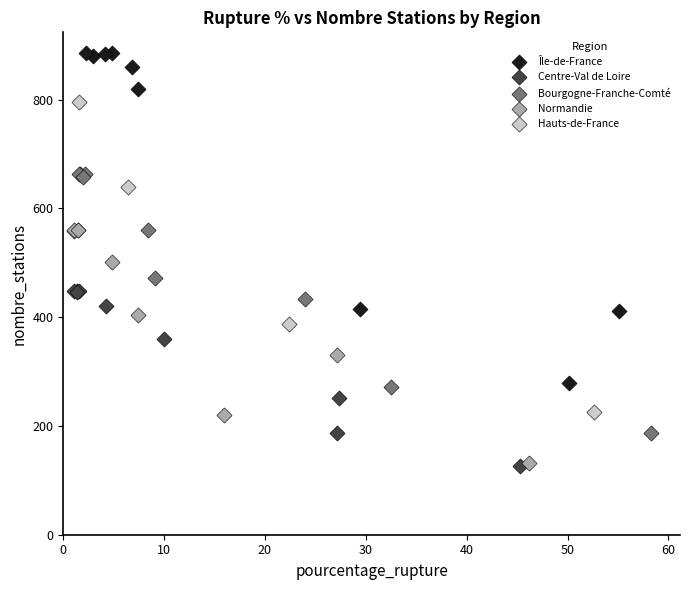

Which series has the largest Y range (max minus min)?

Île-de-France